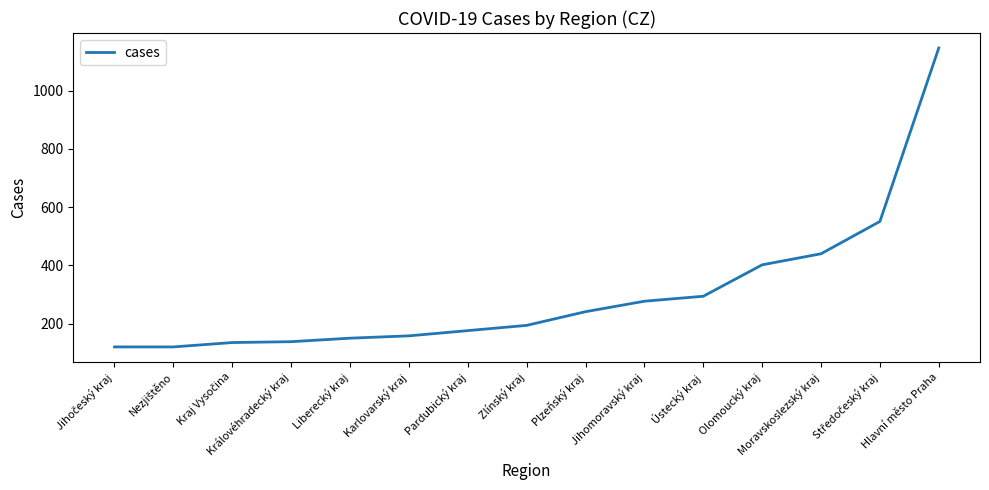

What is the greatest value displayed?

1147